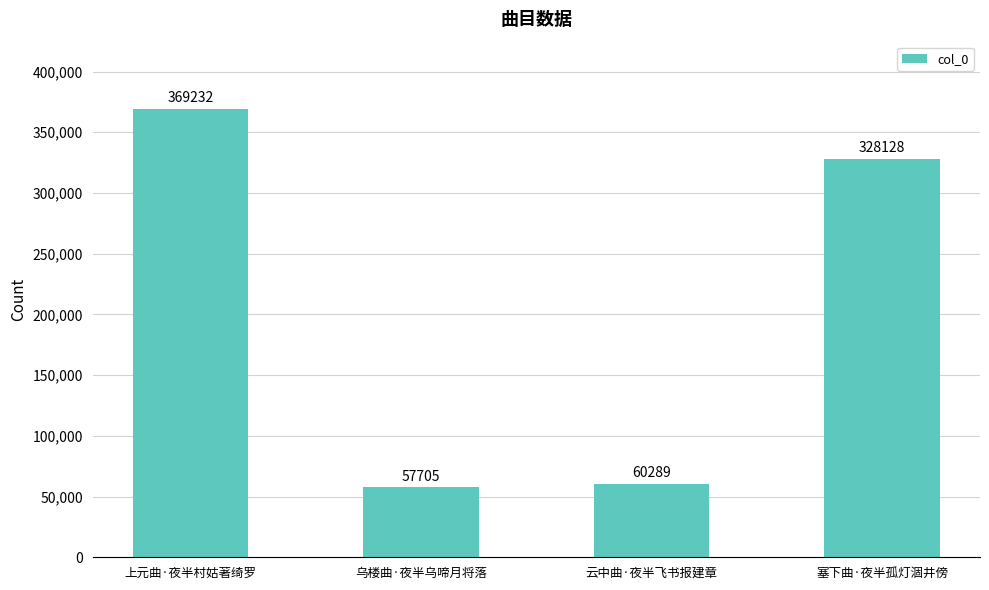

Reading left to right, list all the values displayed in this chart.

369232	57705	60289	328128